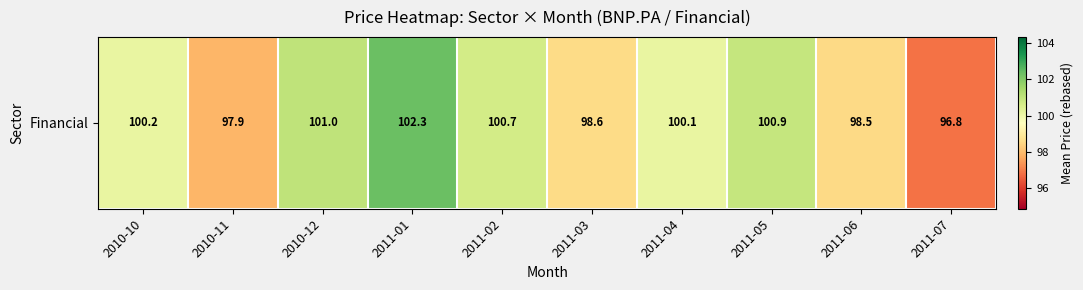

At which label is the value closest to 99?

2011-03